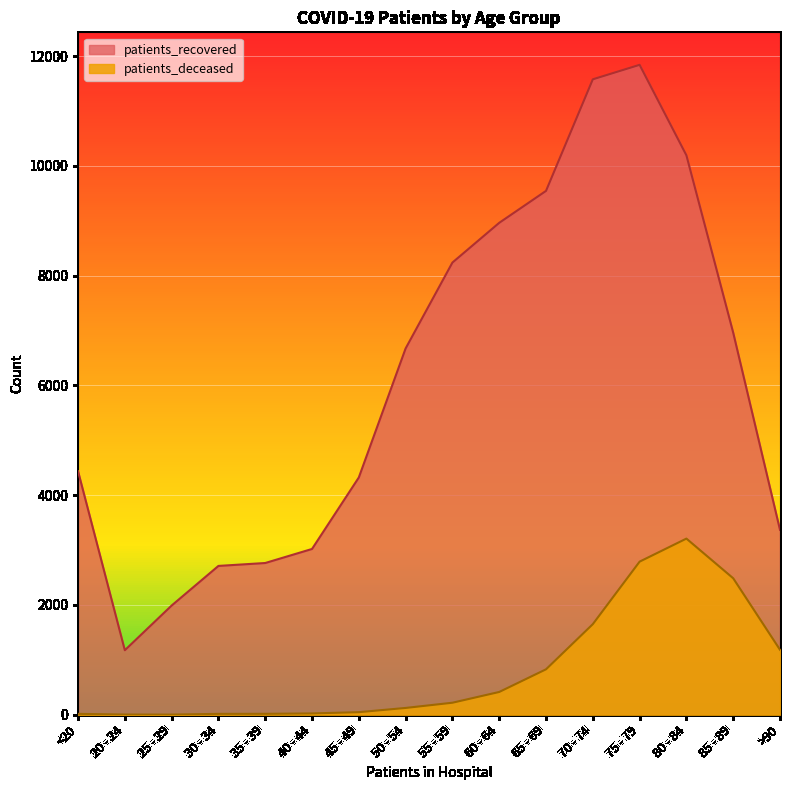

Is the value of patients_recovered at 75 - 79 greater than the value of patients_deceased at 80 - 84?

Yes